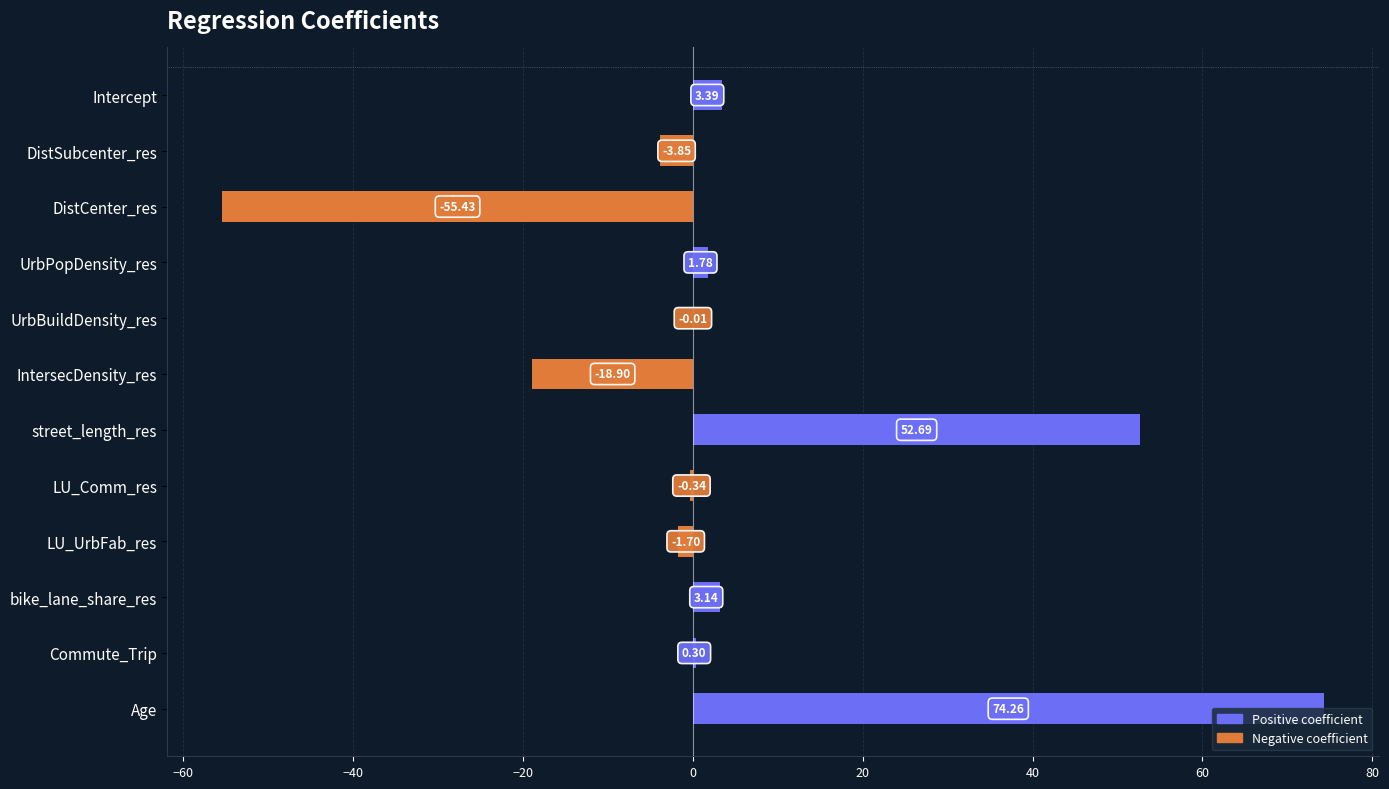

Between DistSubcenter_res and UrbPopDensity_res, which is larger?

UrbPopDensity_res